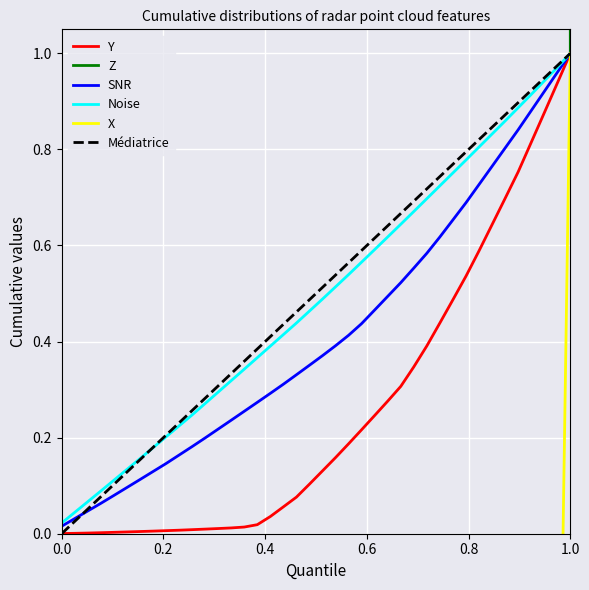

The SNR series shows 36.0 at 11. True or false?

False